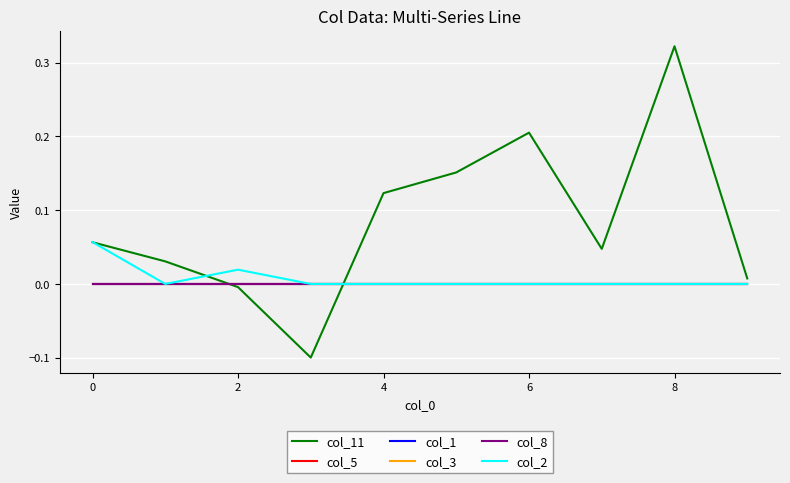

How many categories are shown in the chart?

10